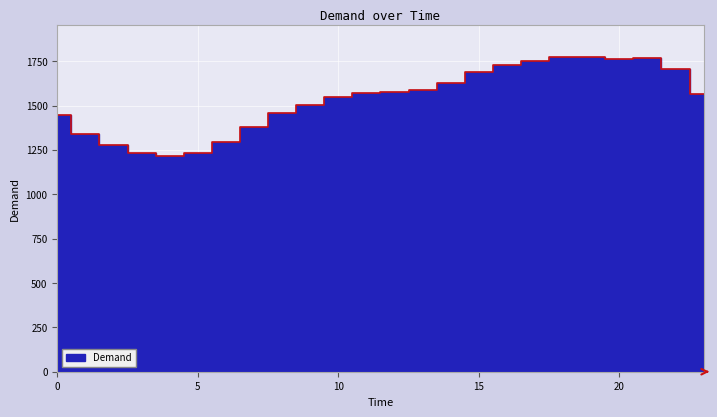

How many points are lower than both their immediate neighbors (excluding endpoints)?

2